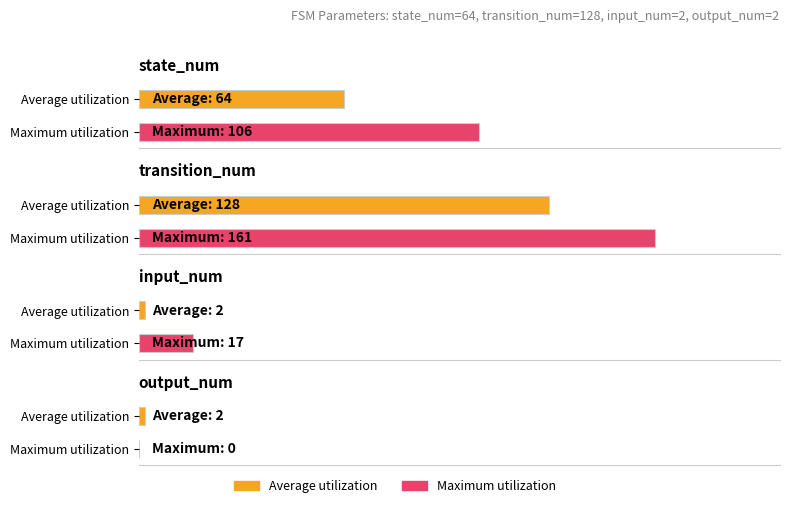

Which category has the highest value in the Average utilization series?

transition_num